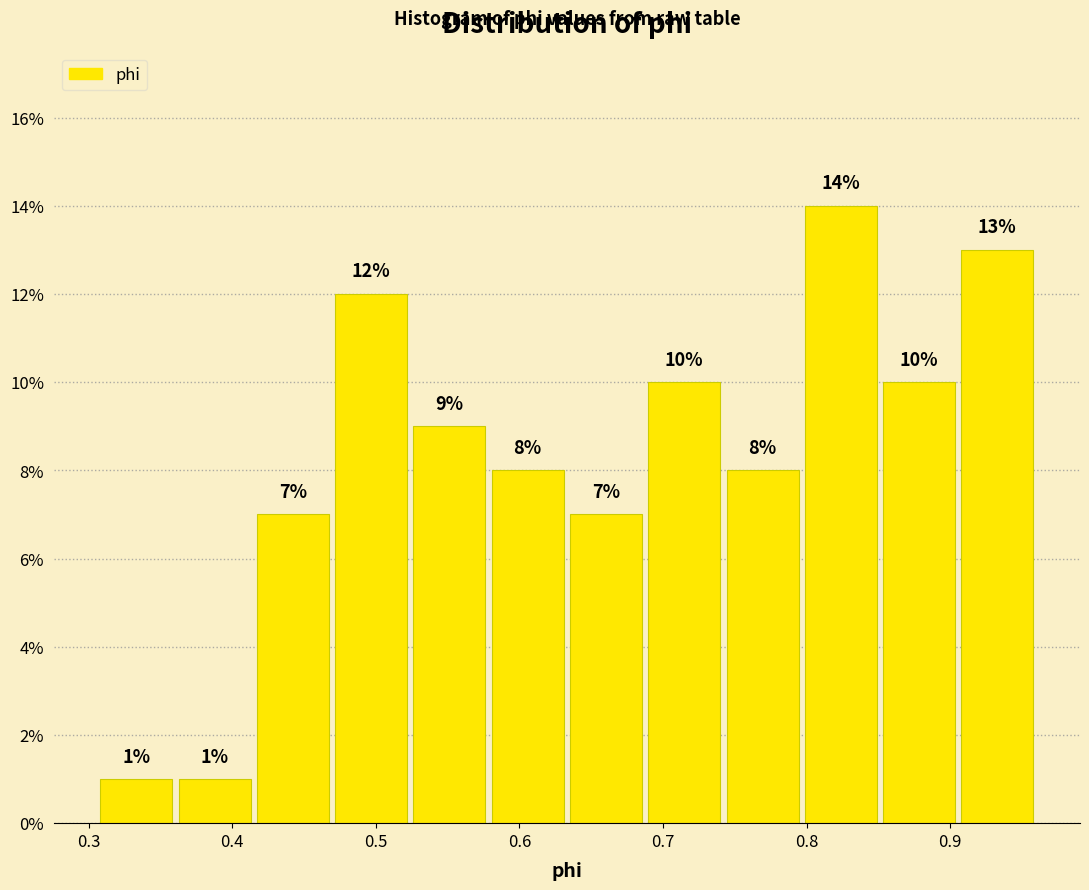

Reading left to right, list every bar in this chart as the range it spans on the x-axis followed by its height. The bar edges are not printed on the chart, so give them approximately, as read against the axis.

0.31 to 0.36: 1
0.36 to 0.42: 1
0.42 to 0.47: 7
0.47 to 0.52: 12
0.52 to 0.58: 9
0.58 to 0.63: 8
0.63 to 0.69: 7
0.69 to 0.74: 10
0.74 to 0.80: 8
0.80 to 0.85: 14
0.85 to 0.91: 10
0.91 to 0.96: 13